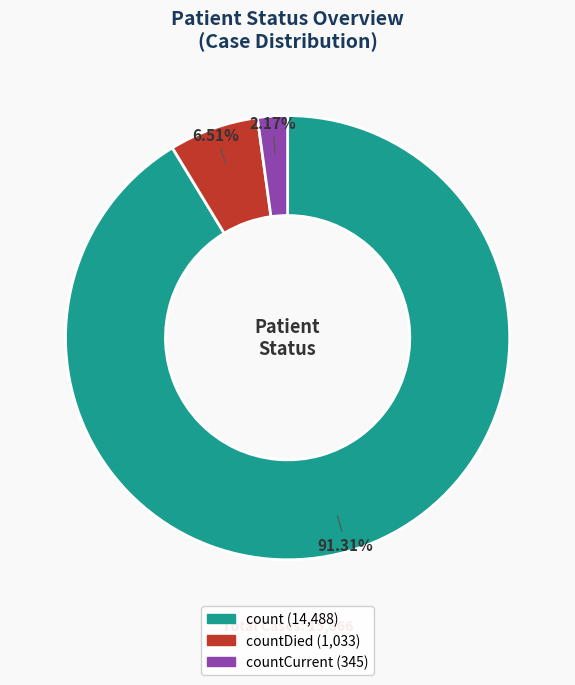

Count the number of slices in the pie.

3